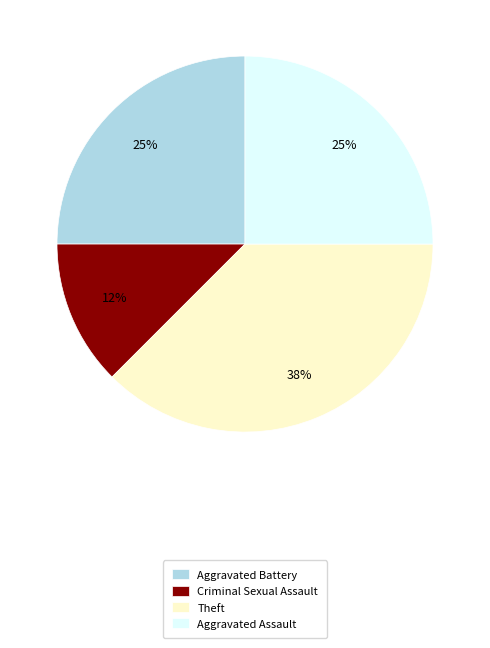

To the nearest percent, what percentage of the pie is Aggravated Battery?

25%